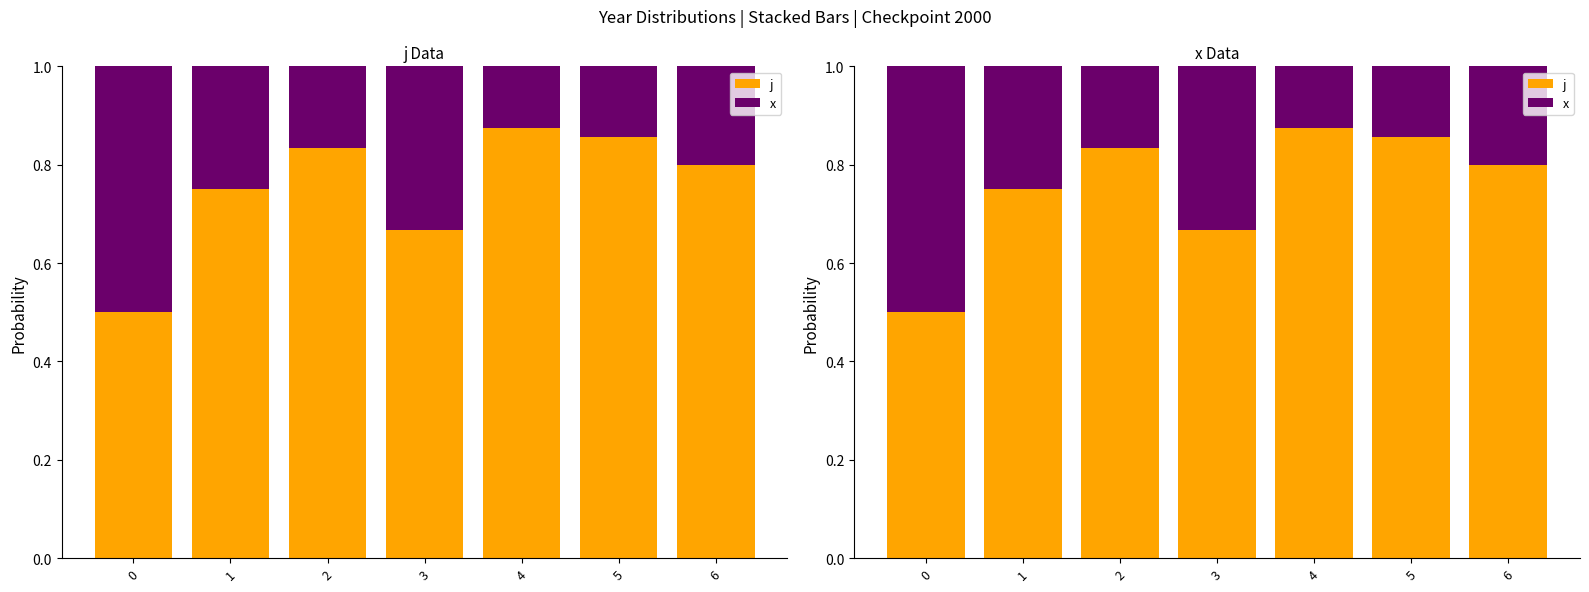

What is the difference between the highest and lowest values at 1?

0.5